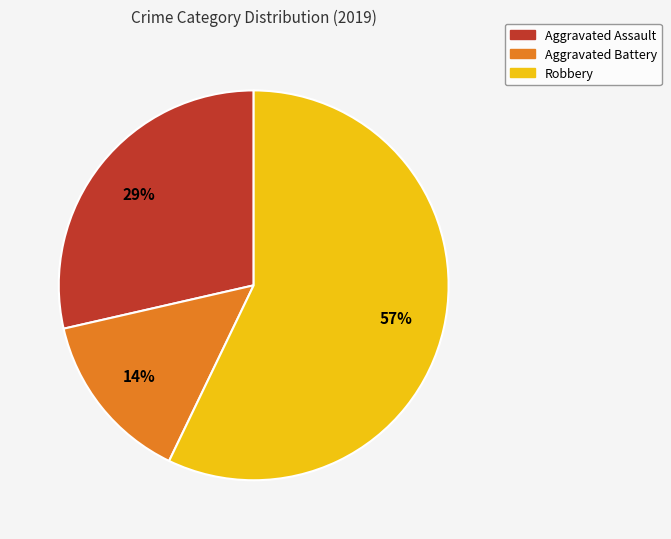

Does Aggravated Battery represent more than half of the total?

No